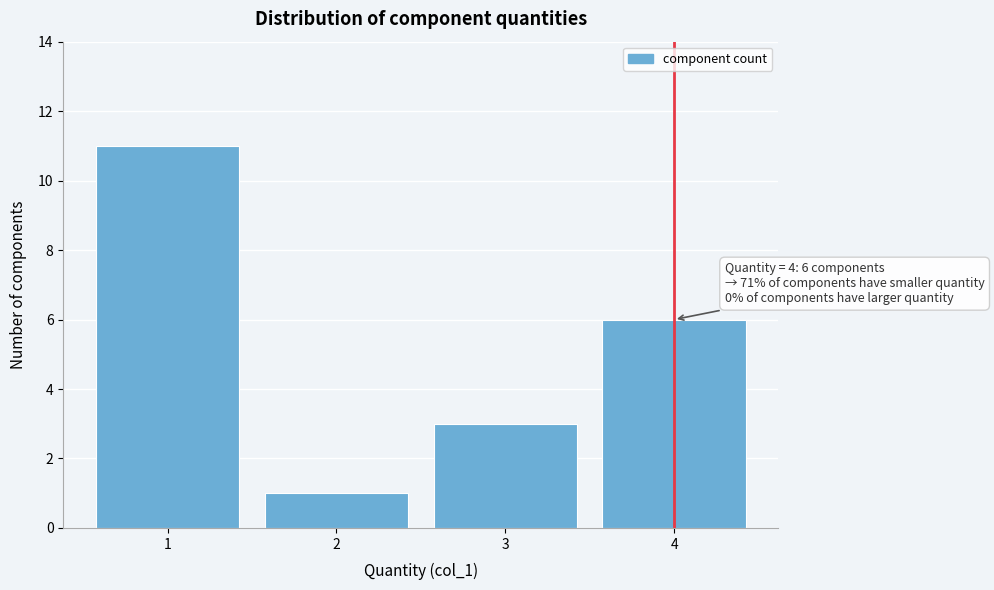

Over which range of the x-axis is the bar tallest?

0.5 to 1.5